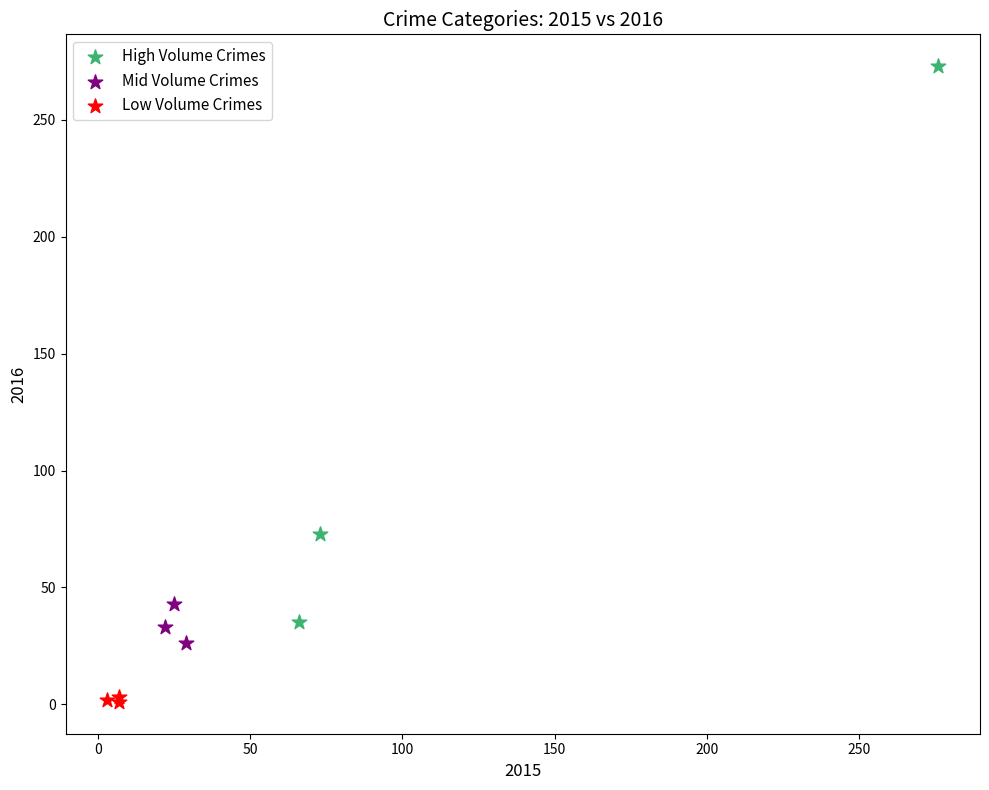

Which series contains the lowest Y value?

Low Volume Crimes